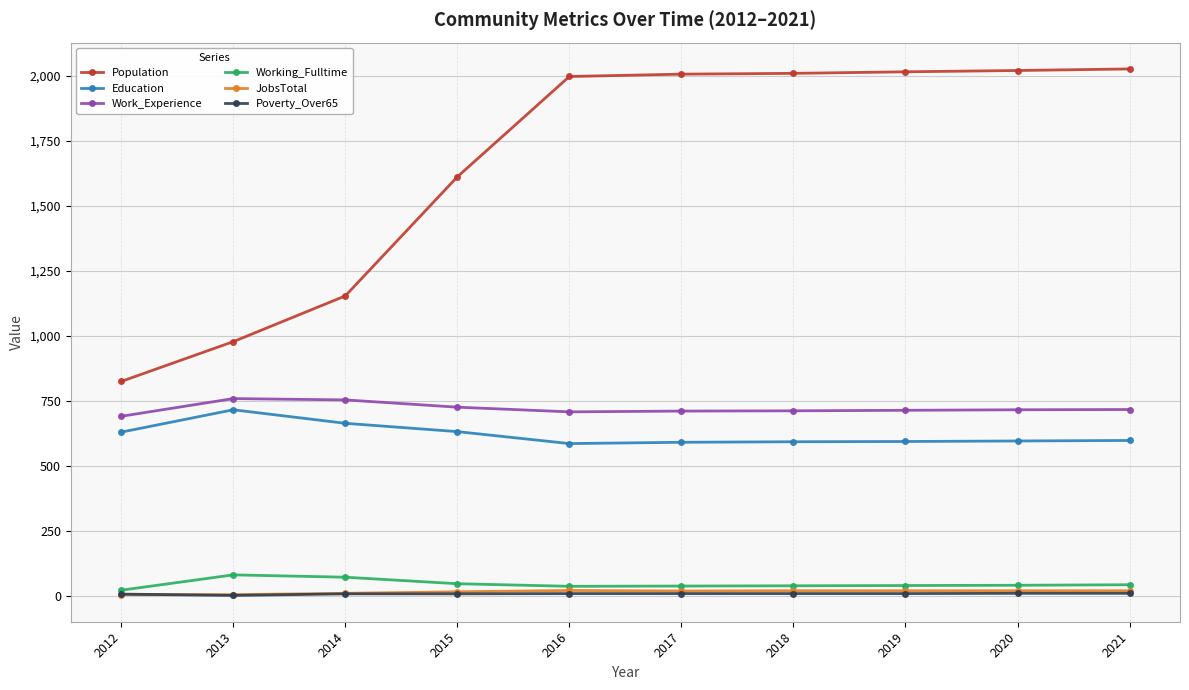

What are all the series names shown in the legend?

Population, Education, Work_Experience, Working_Fulltime, JobsTotal, Poverty_Over65